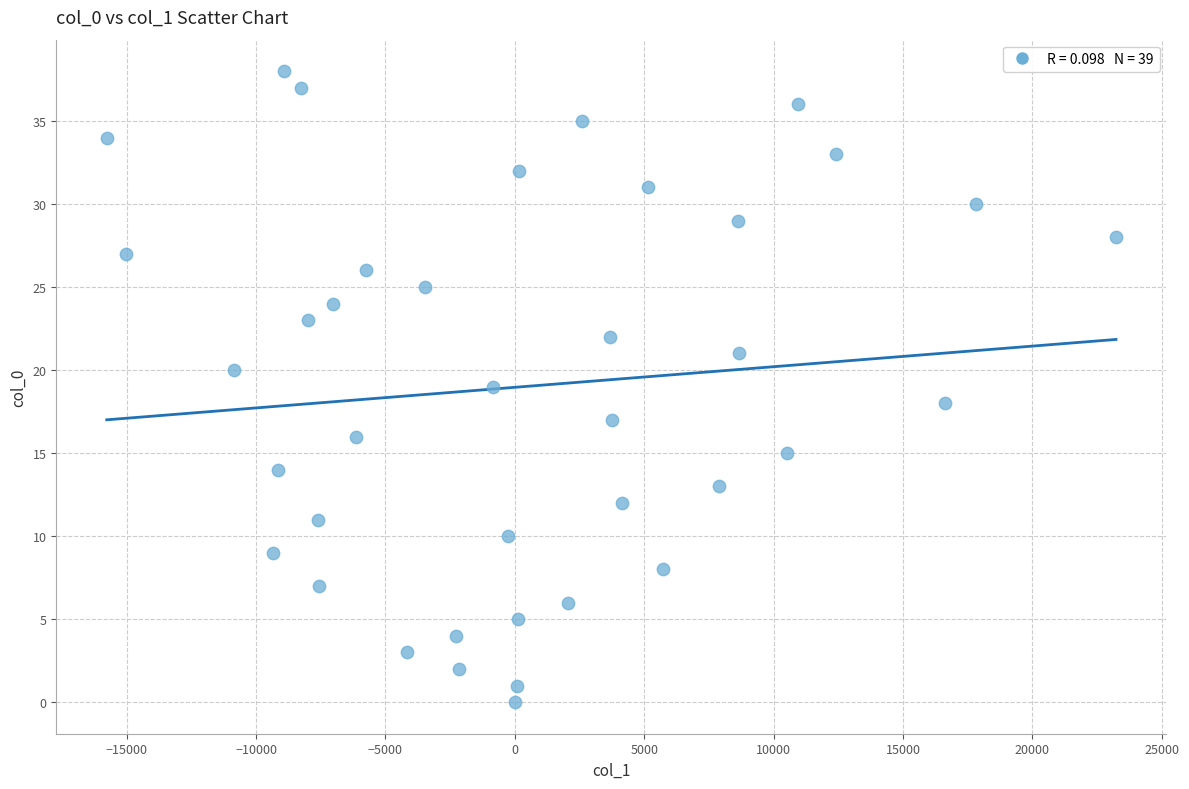

Count the number of points in this scatter plot.

39